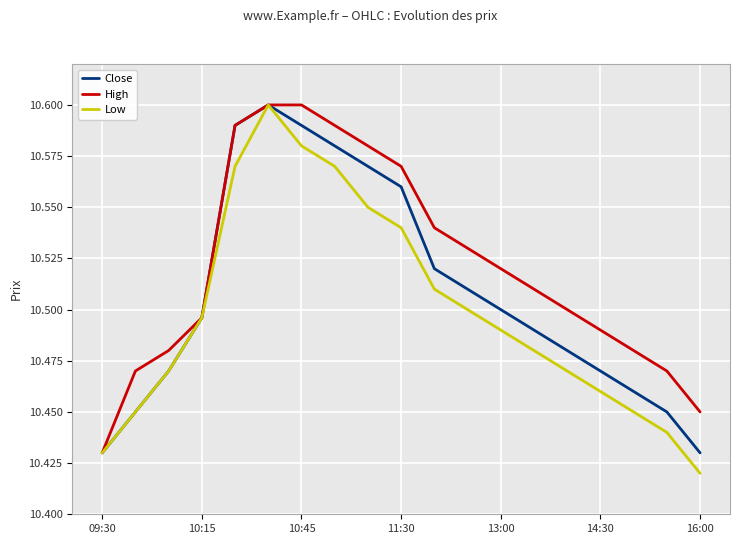

Which series has the largest total across all categories?

High